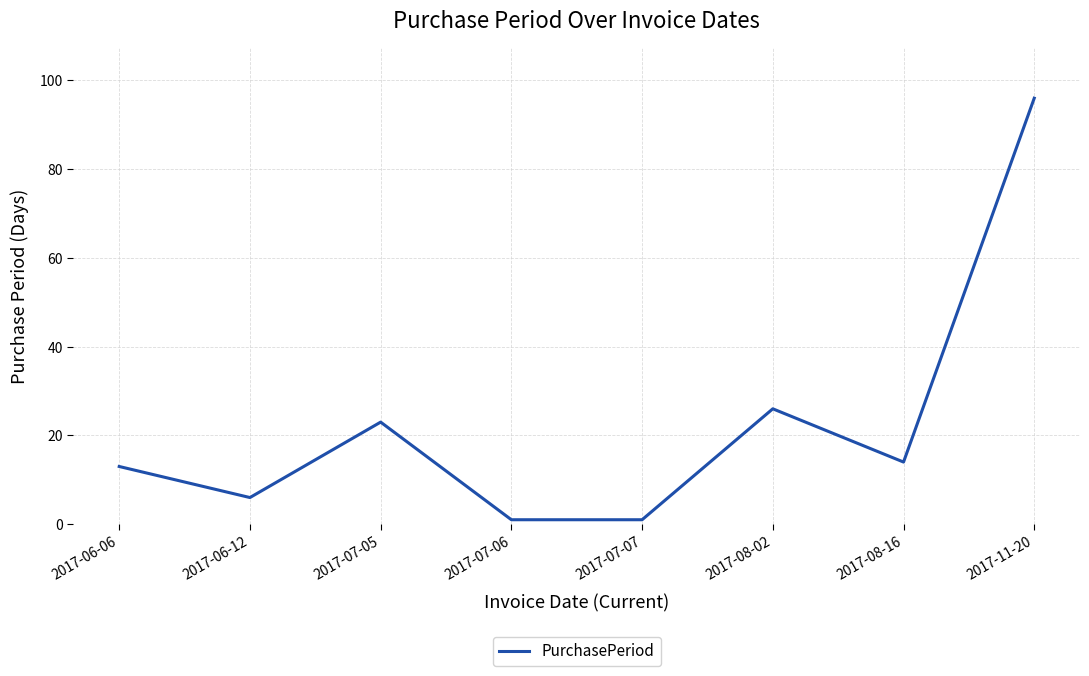

The chart shows a value of 9 at 2017-08-16. True or false?

False